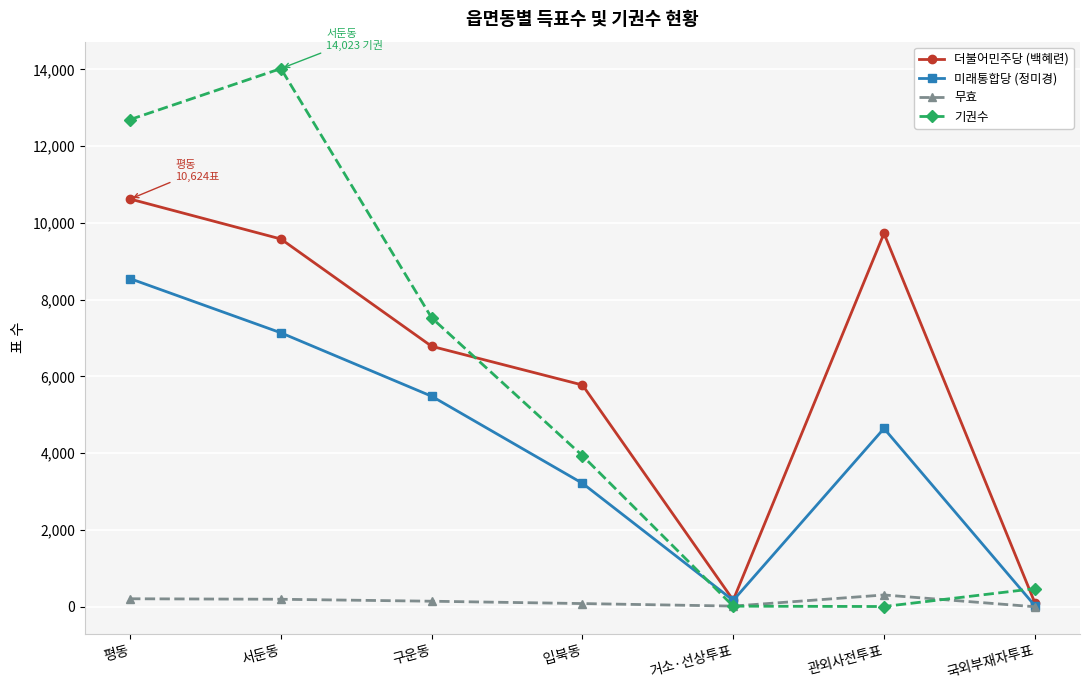

Between 평동 and 관외사전투표, which series saw the biggest shift?

기권수